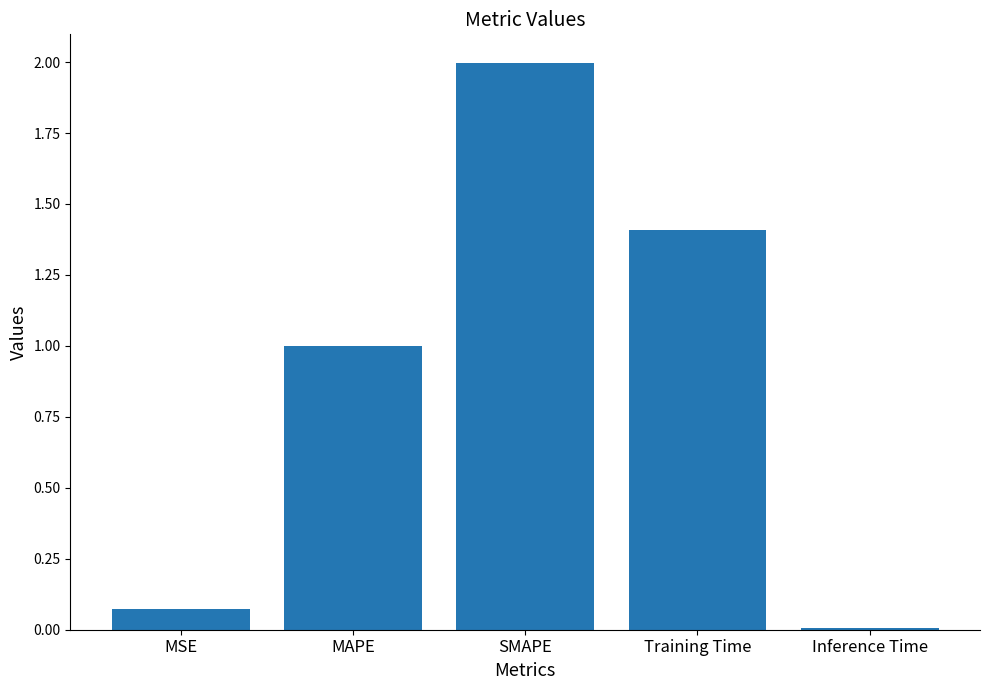

Rank the categories by value from lowest to highest.

Inference Time, MSE, MAPE, Training Time, SMAPE